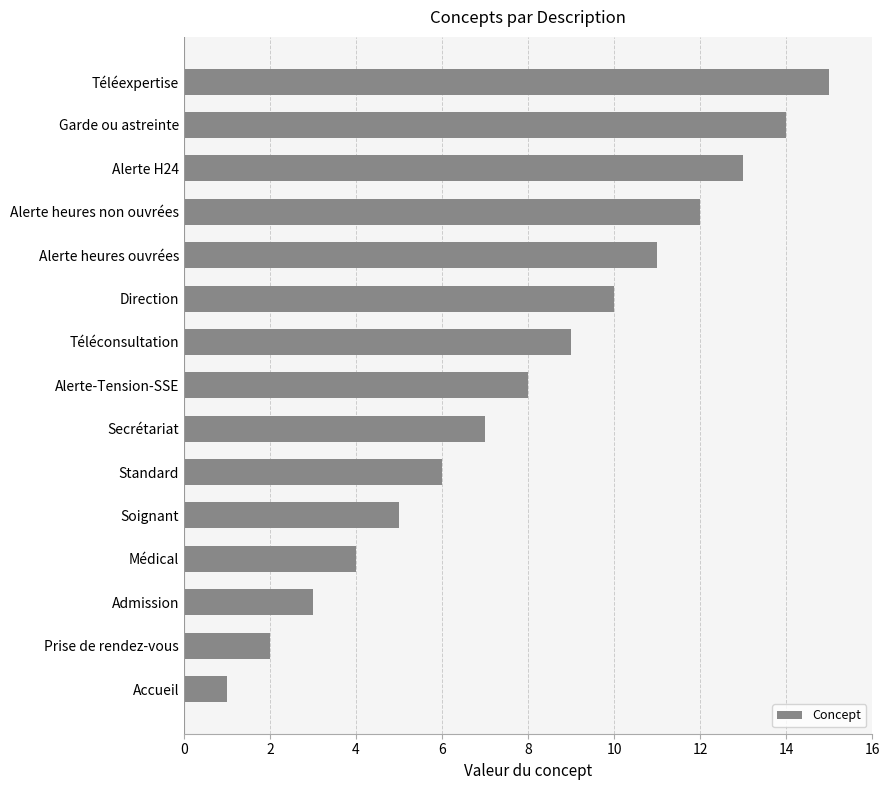

What is the sum of all values?

120